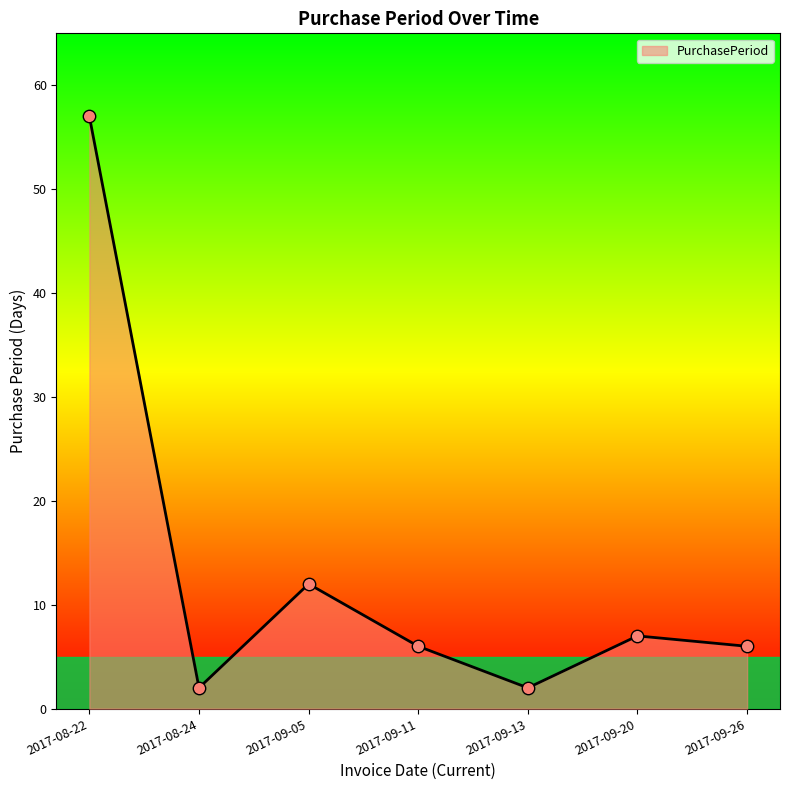

What is the change in value from 2017-08-24 to 2017-09-11?

+4